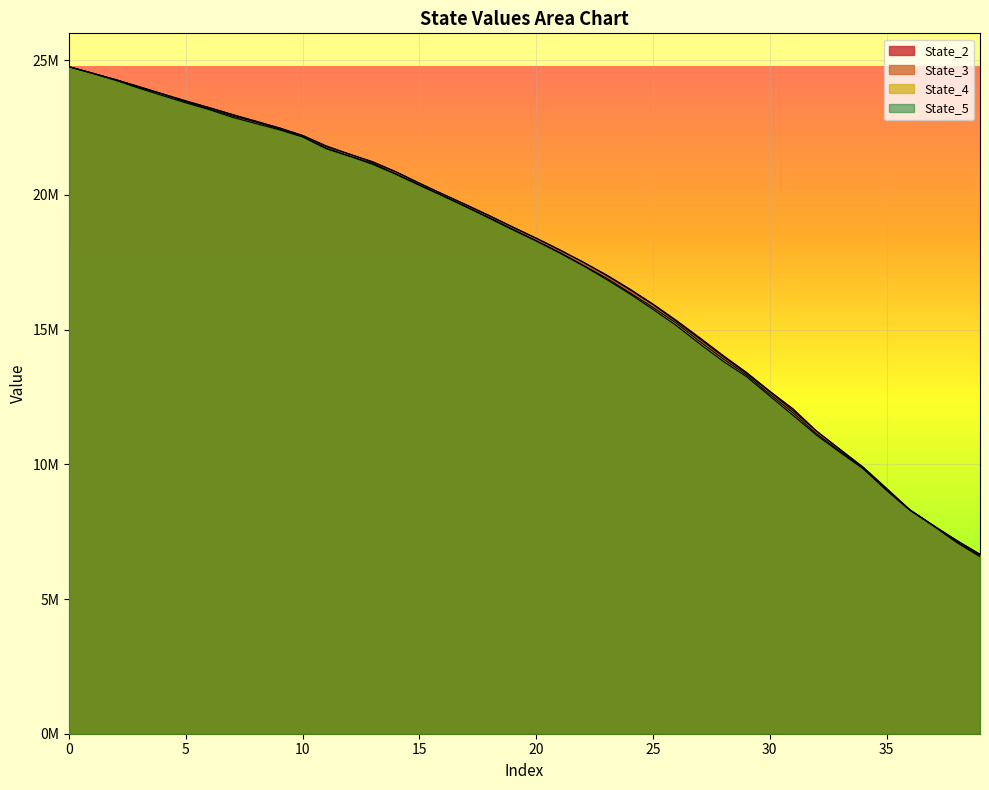

How many series are shown in this chart?

4